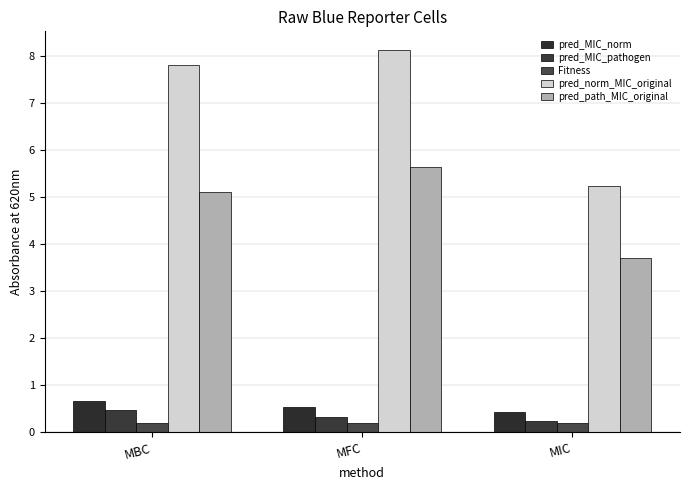

Rank the categories by pred_norm_MIC_original value from lowest to highest.

MIC, MBC, MFC